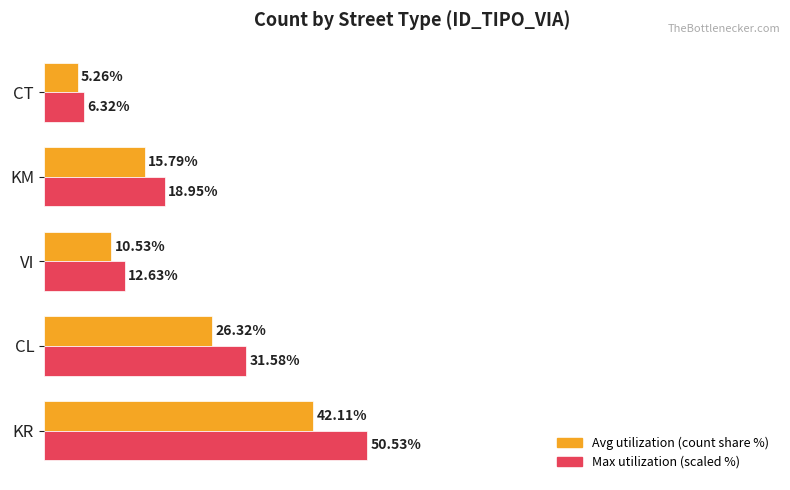

Is the value of Max utilization (scaled %) at VI greater than the value of Avg utilization (count share %) at CL?

No